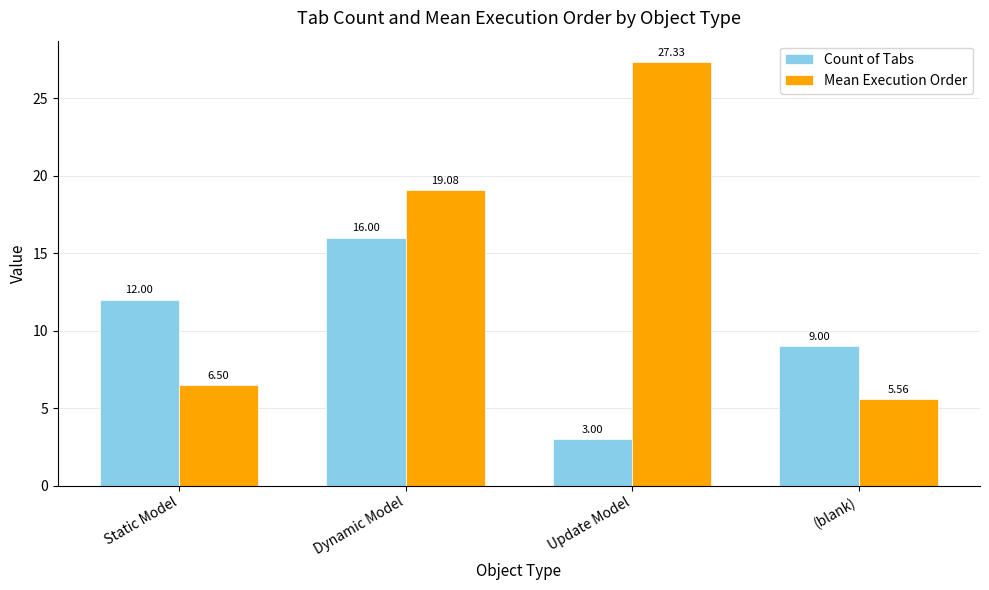

List the labels in order of Count of Tabs value, smallest first.

Update Model, (blank), Static Model, Dynamic Model